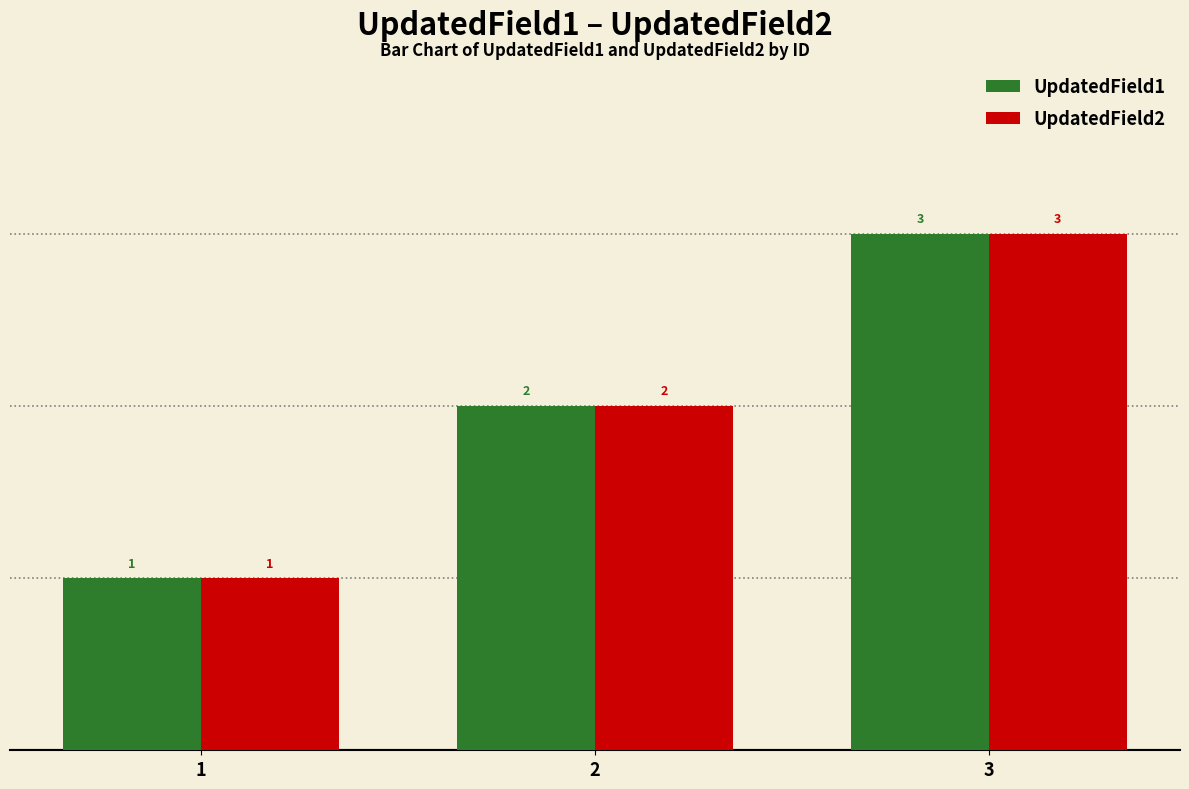

Rank the categories by UpdatedField1 value from lowest to highest.

1, 2, 3